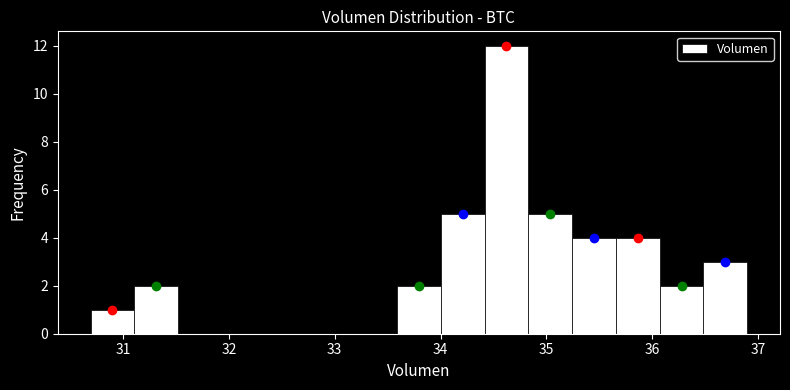

Reading left to right, transcribe this chart: for each bar, give the range it covers on the x-axis and its height. Neither the bar edges nor the heights are printed on the chart, so give them approximately, as read against the axes.

30.7 to 31.1: 1
31.1 to 31.5: 2
31.5 to 31.9: 0
31.9 to 32.3: 0
32.3 to 32.8: 0
32.8 to 33.2: 0
33.2 to 33.6: 0
33.6 to 34.0: 2
34.0 to 34.4: 5
34.4 to 34.8: 12
34.8 to 35.2: 5
35.2 to 35.7: 4
35.7 to 36.1: 4
36.1 to 36.5: 2
36.5 to 36.9: 3